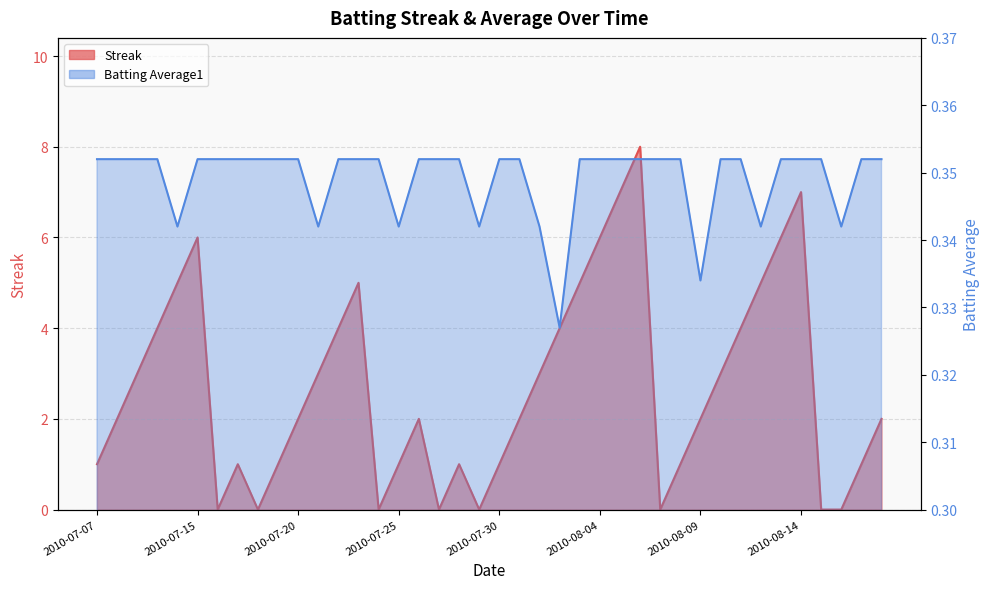

At which label is Batting Average1 closest to 0?

2010-08-02